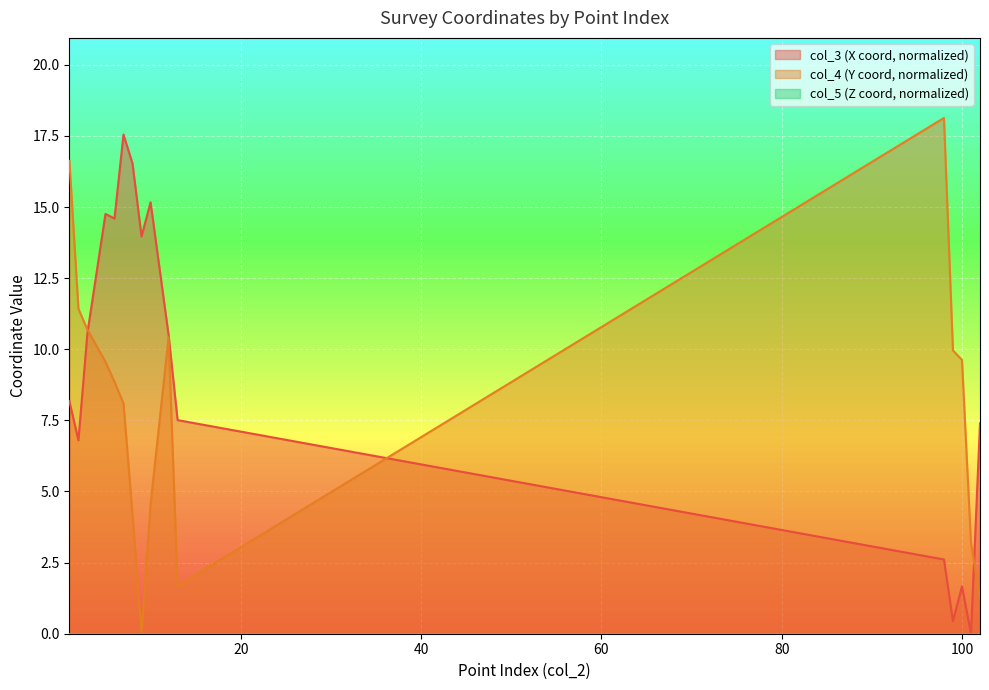

How many positive values does the col_4 series have?

15